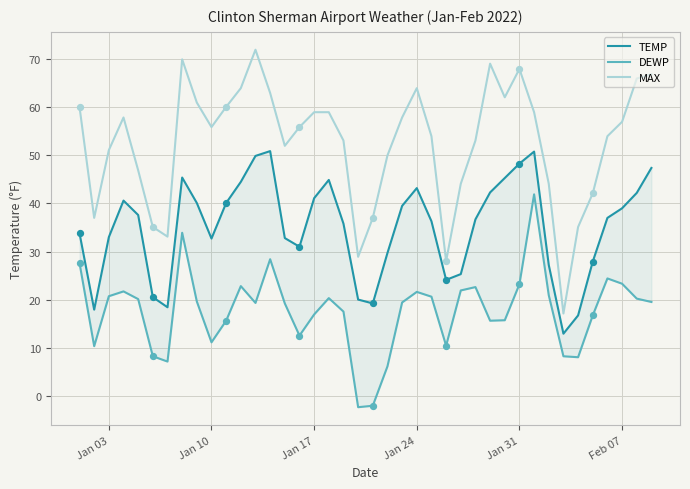

The value of MAX at Jan 10 is 55.9. True or false?

True